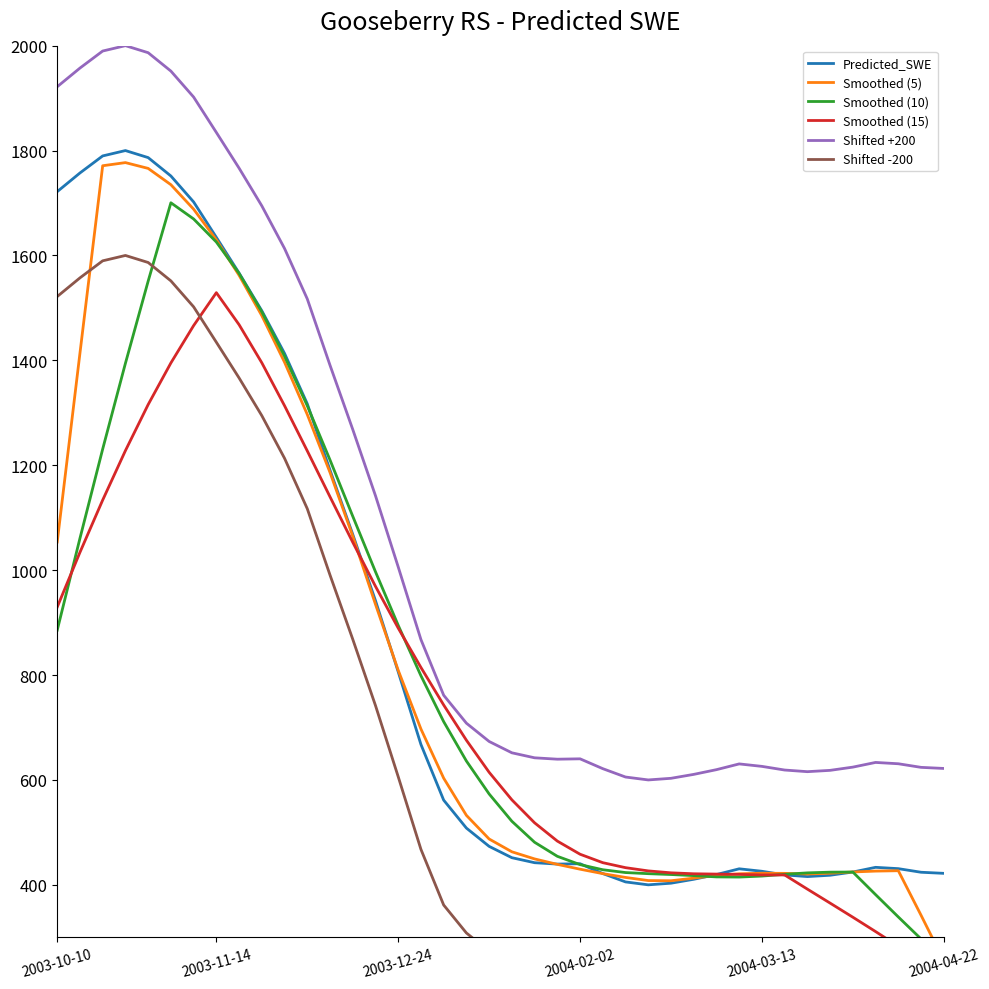

What is the sum of all Smoothed (15) values?

30349.4